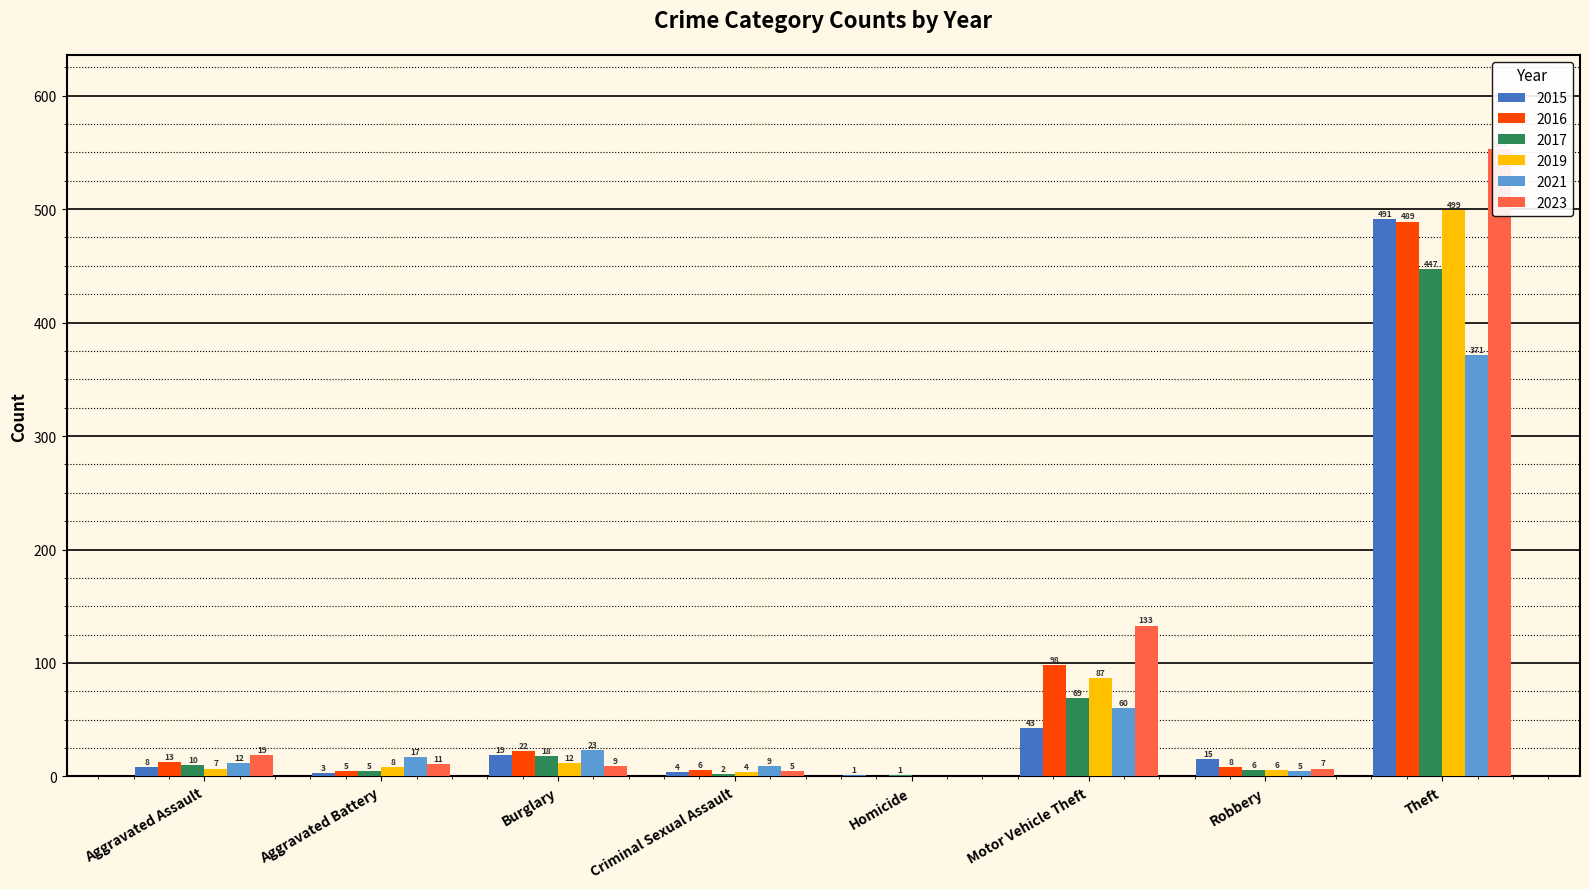

What is the value of the 2021 bar at the 4th from the left?

9